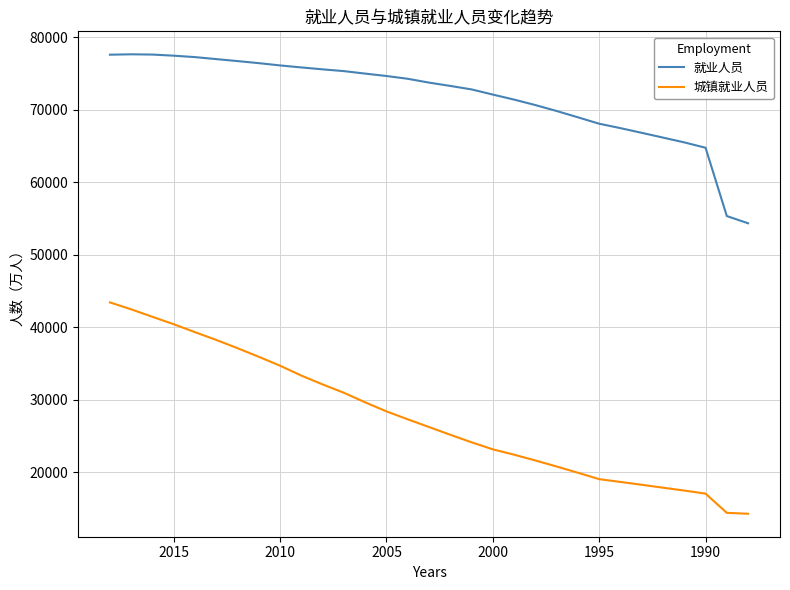

True or false: 就业人员 has a value of 106196 at 2015.

False